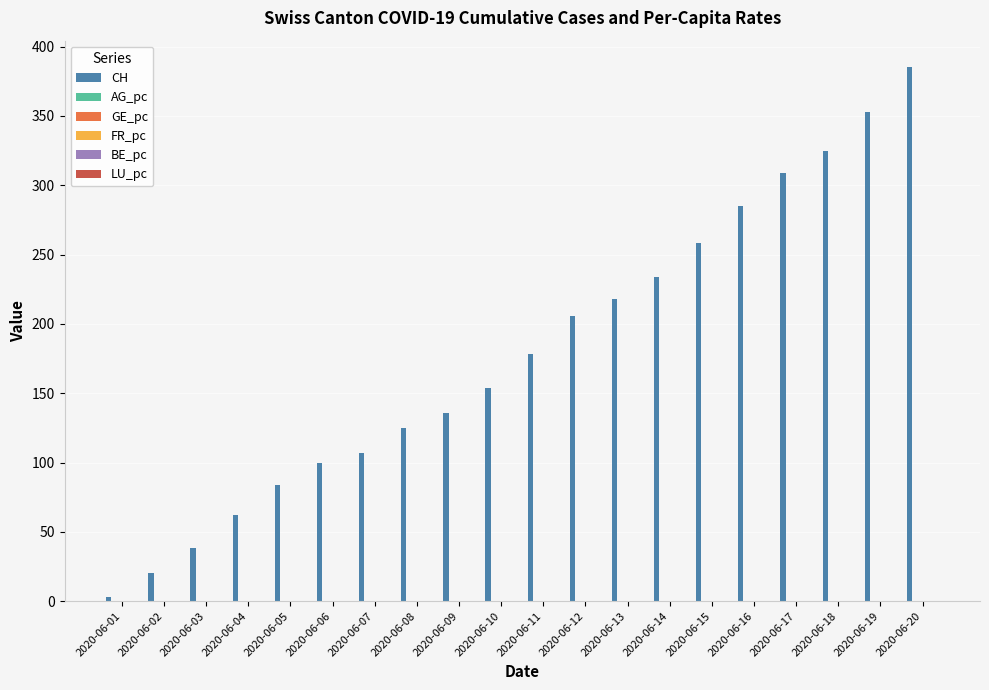

Which series has the largest total across all categories?

CH